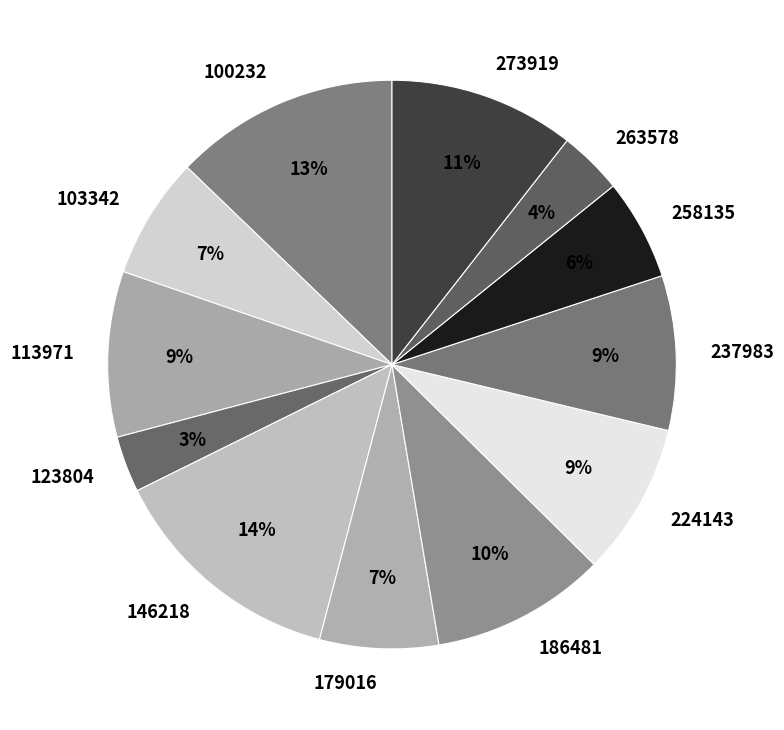

How many slices are in this pie chart?

12